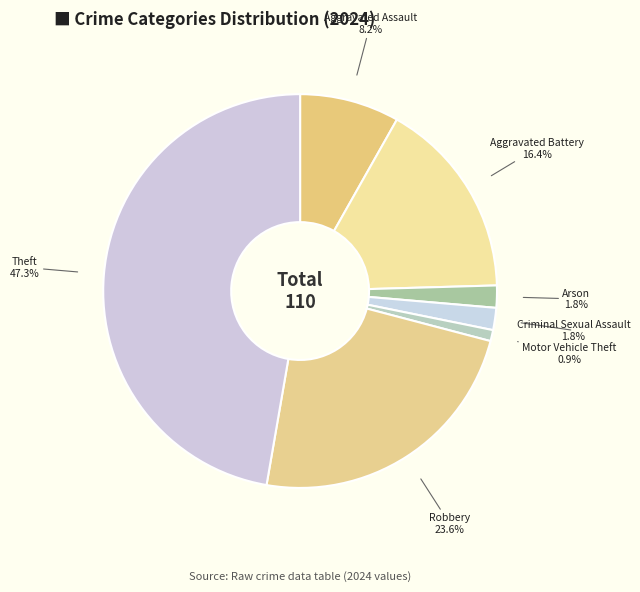

Which slice is the largest?

Theft